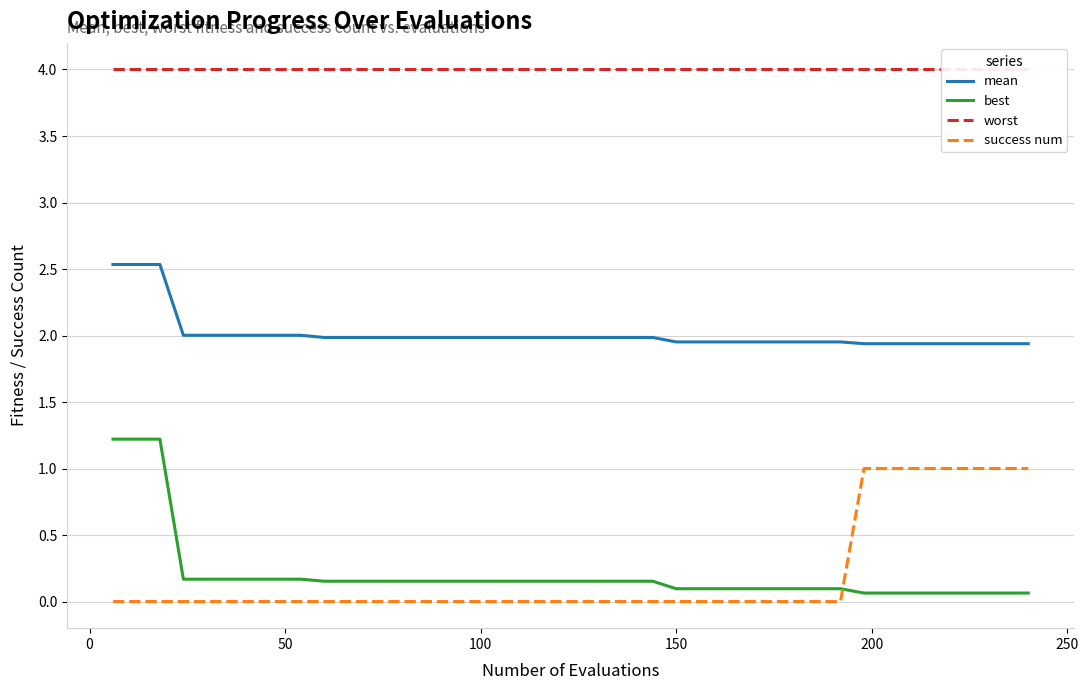

True or false: success num and best cross at least once.

True